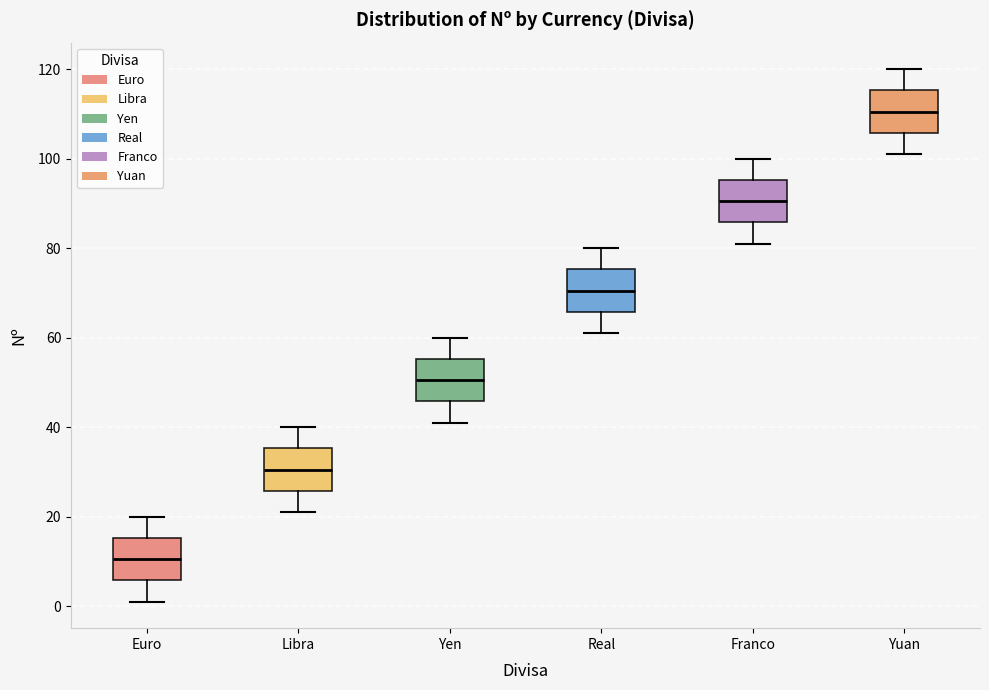

Reading left to right, transcribe this box plot: for each box, give where its median line is, the range the box spans, and where its two whiskers end, as read against the y-axis. The values are not printed on the chart, so give them approximately, as read against the axis.

Euro: median 10, box 6 to 16, whiskers 2 to 20
Libra: median 30, box 26 to 36, whiskers 22 to 40
Yen: median 50, box 46 to 56, whiskers 42 to 60
Real: median 70, box 66 to 76, whiskers 62 to 80
Franco: median 90, box 86 to 96, whiskers 82 to 100
Yuan: median 110, box 106 to 116, whiskers 102 to 120